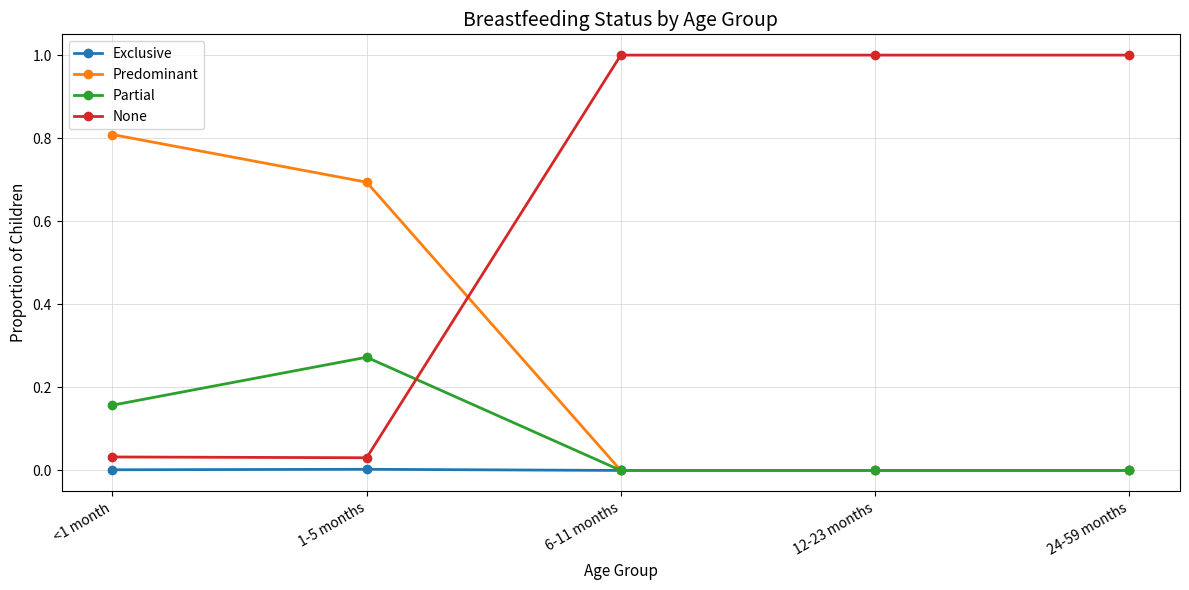

How many lines are shown in the chart?

4